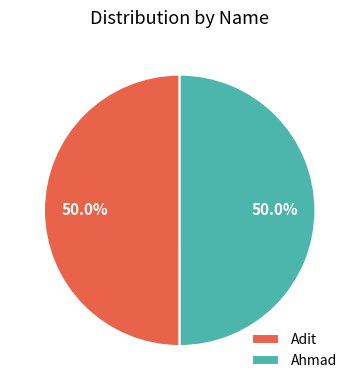

How much of the chart is everything except Adit?

50.0%